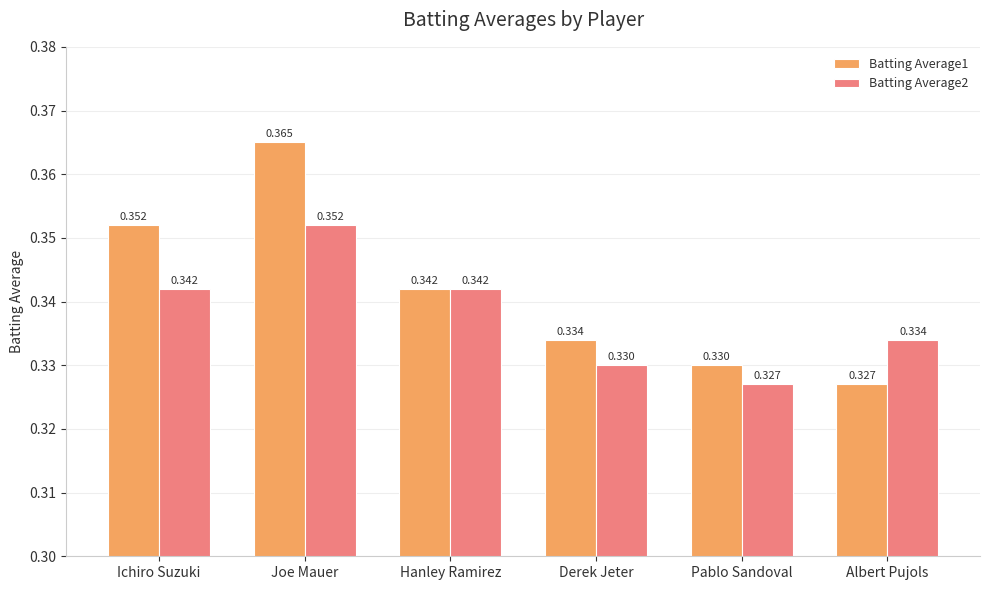

How many bars are there in each group?

2